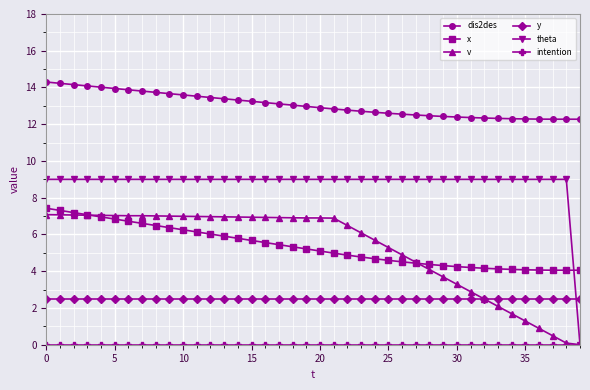

Which series has the largest total across all categories?

dis2des